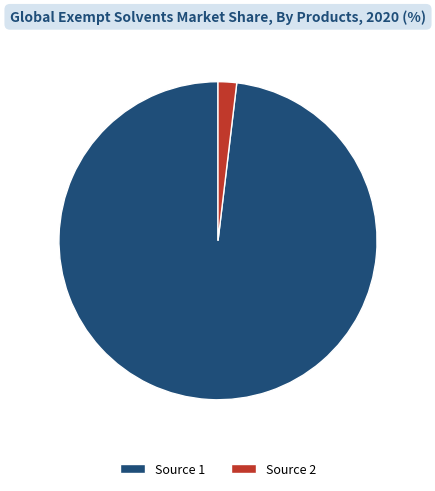

Combined, do Source 1 and Source 2 account for over 50%?

Yes